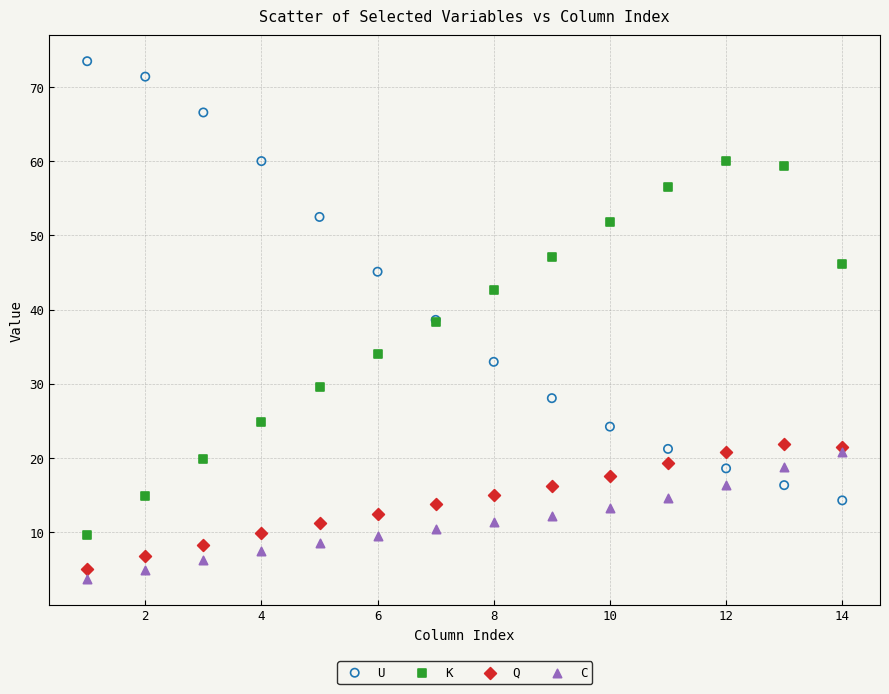

What are all the series names shown in the legend?

U, K, Q, C